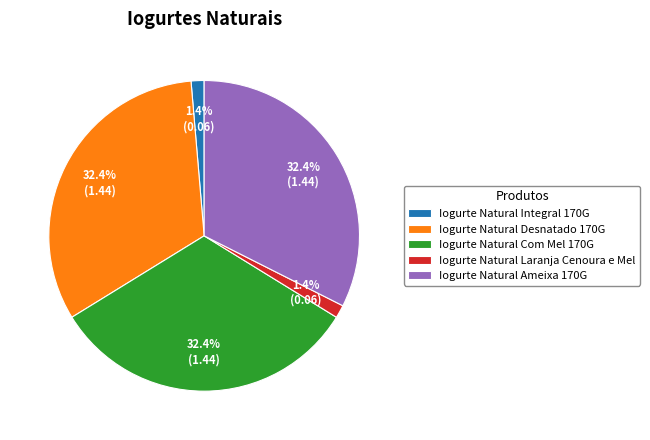

Is there a majority slice in this chart?

No